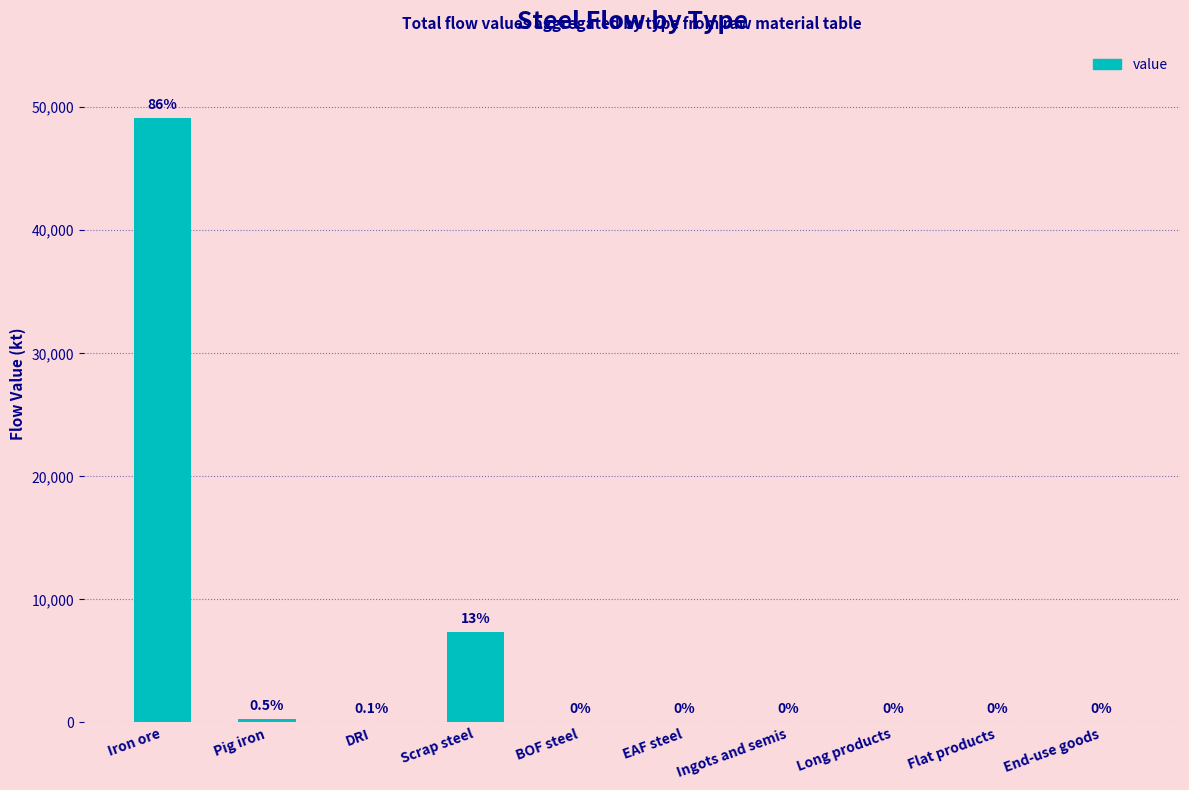

Reading left to right, transcribe all the data shown in this chart.

49132.0	309.5	46.1	7315.0	0.0	0.0	0.0	0.0	0.0	0.0